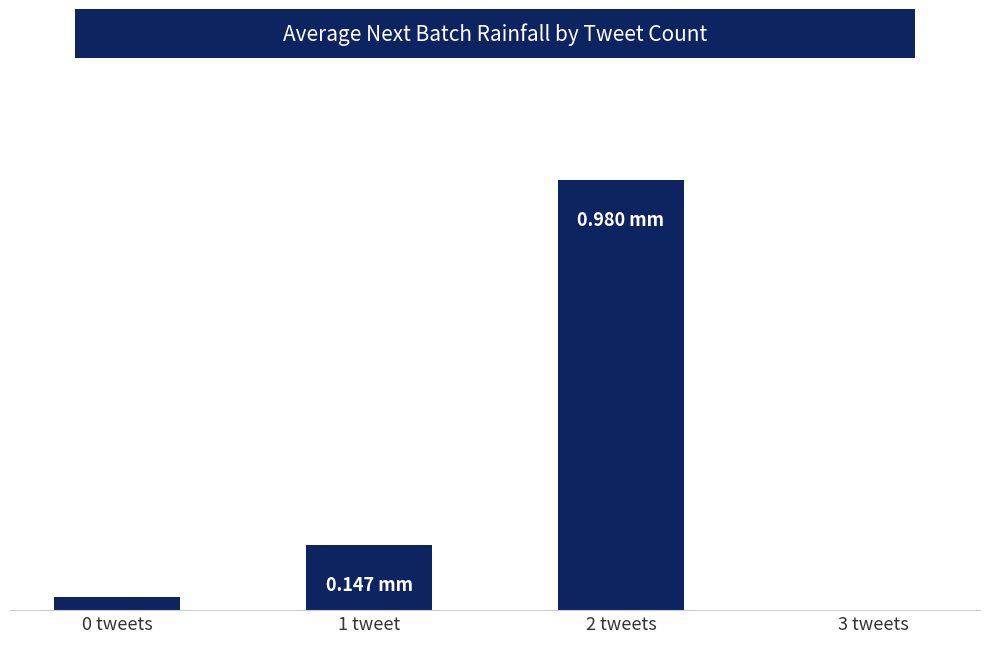

What is the label of the 2nd bar from the right?

2 tweets